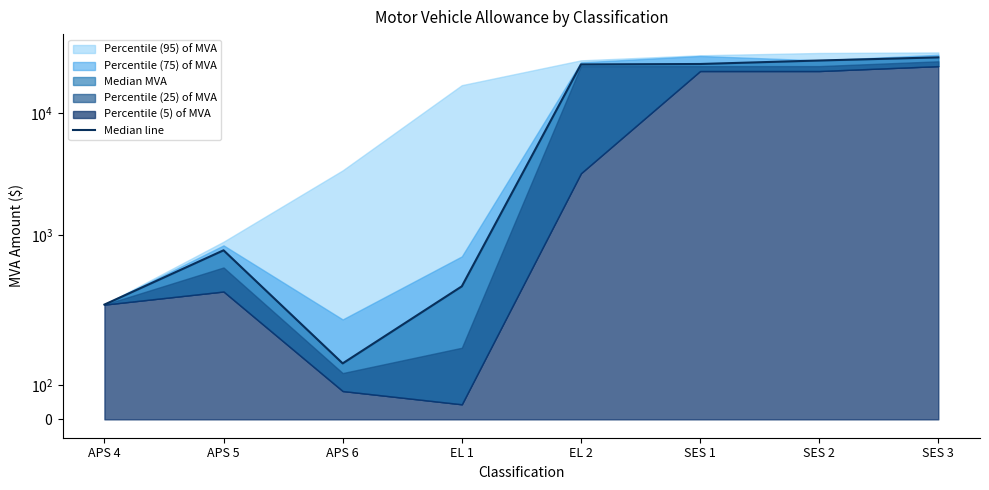

At which label is the value closest to 14362?

EL 2